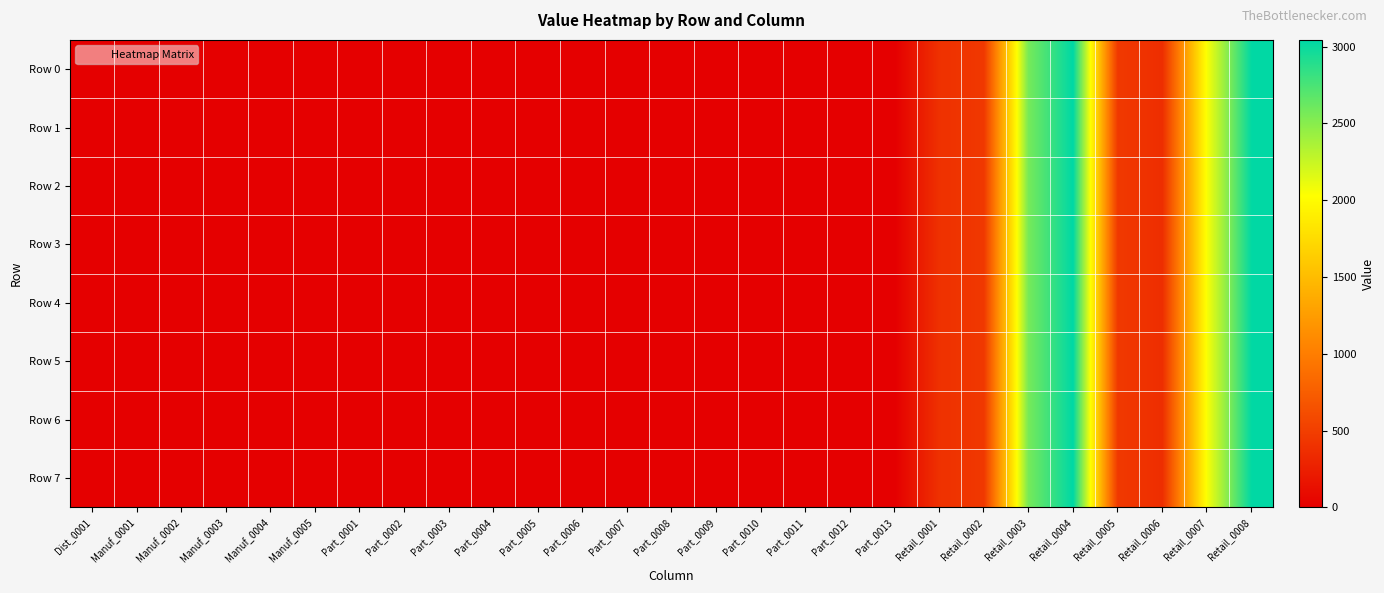

Reading right to left, list all the values displayed in this chart.

Row 0: Retail_0008=3032.3	Retail_0007=2048.4	Retail_0006=367.7	Retail_0005=458.8	Retail_0004=3043.7	Retail_0003=2573.6	Retail_0002=450.3	Retail_0001=395.8	Part_0013=0.0	Part_0012=0.0	Part_0011=0.0	Part_0010=0.0	Part_0009=0.0	Part_0008=0.0	Part_0007=0.0	Part_0006=0.0	Part_0005=0.0	Part_0004=0.0	Part_0003=0.0	Part_0002=0.0	Part_0001=0.0	Manuf_0005=0.0	Manuf_0004=0.0	Manuf_0003=0.0	Manuf_0002=0.0	Manuf_0001=0.0	Dist_0001=0.0
Row 1: Retail_0008=3032.3	Retail_0007=2048.4	Retail_0006=367.7	Retail_0005=458.8	Retail_0004=3043.7	Retail_0003=2573.6	Retail_0002=450.3	Retail_0001=395.8	Part_0013=0.0	Part_0012=0.0	Part_0011=0.0	Part_0010=0.0	Part_0009=0.0	Part_0008=0.0	Part_0007=0.0	Part_0006=0.0	Part_0005=0.0	Part_0004=0.0	Part_0003=0.0	Part_0002=0.0	Part_0001=0.0	Manuf_0005=0.0	Manuf_0004=0.0	Manuf_0003=0.0	Manuf_0002=0.0	Manuf_0001=0.0	Dist_0001=0.0
Row 2: Retail_0008=3032.3	Retail_0007=2048.4	Retail_0006=367.7	Retail_0005=458.8	Retail_0004=3043.7	Retail_0003=2573.6	Retail_0002=450.3	Retail_0001=395.8	Part_0013=0.0	Part_0012=0.0	Part_0011=0.0	Part_0010=0.0	Part_0009=0.0	Part_0008=0.0	Part_0007=0.0	Part_0006=0.0	Part_0005=0.0	Part_0004=0.0	Part_0003=0.0	Part_0002=0.0	Part_0001=0.0	Manuf_0005=0.0	Manuf_0004=0.0	Manuf_0003=0.0	Manuf_0002=0.0	Manuf_0001=0.0	Dist_0001=0.0
Row 3: Retail_0008=3032.3	Retail_0007=2048.4	Retail_0006=367.7	Retail_0005=458.8	Retail_0004=3043.7	Retail_0003=2573.6	Retail_0002=450.3	Retail_0001=395.8	Part_0013=0.0	Part_0012=0.0	Part_0011=0.0	Part_0010=0.0	Part_0009=0.0	Part_0008=0.0	Part_0007=0.0	Part_0006=0.0	Part_0005=0.0	Part_0004=0.0	Part_0003=0.0	Part_0002=0.0	Part_0001=0.0	Manuf_0005=0.0	Manuf_0004=0.0	Manuf_0003=0.0	Manuf_0002=0.0	Manuf_0001=0.0	Dist_0001=0.0
Row 4: Retail_0008=3032.3	Retail_0007=2048.4	Retail_0006=367.7	Retail_0005=458.8	Retail_0004=3043.7	Retail_0003=2573.6	Retail_0002=450.3	Retail_0001=395.8	Part_0013=0.0	Part_0012=0.0	Part_0011=0.0	Part_0010=0.0	Part_0009=0.0	Part_0008=0.0	Part_0007=0.0	Part_0006=0.0	Part_0005=0.0	Part_0004=0.0	Part_0003=0.0	Part_0002=0.0	Part_0001=0.0	Manuf_0005=0.0	Manuf_0004=0.0	Manuf_0003=0.0	Manuf_0002=0.0	Manuf_0001=0.0	Dist_0001=0.0
Row 5: Retail_0008=3032.3	Retail_0007=2048.4	Retail_0006=367.7	Retail_0005=458.8	Retail_0004=3043.7	Retail_0003=2573.6	Retail_0002=450.3	Retail_0001=395.8	Part_0013=0.0	Part_0012=0.0	Part_0011=0.0	Part_0010=0.0	Part_0009=0.0	Part_0008=0.0	Part_0007=0.0	Part_0006=0.0	Part_0005=0.0	Part_0004=0.0	Part_0003=0.0	Part_0002=0.0	Part_0001=0.0	Manuf_0005=0.0	Manuf_0004=0.0	Manuf_0003=0.0	Manuf_0002=0.0	Manuf_0001=0.0	Dist_0001=0.0
Row 6: Retail_0008=3032.3	Retail_0007=2048.4	Retail_0006=367.7	Retail_0005=458.8	Retail_0004=3043.7	Retail_0003=2573.6	Retail_0002=450.3	Retail_0001=395.8	Part_0013=0.0	Part_0012=0.0	Part_0011=0.0	Part_0010=0.0	Part_0009=0.0	Part_0008=0.0	Part_0007=0.0	Part_0006=0.0	Part_0005=0.0	Part_0004=0.0	Part_0003=0.0	Part_0002=0.0	Part_0001=0.0	Manuf_0005=0.0	Manuf_0004=0.0	Manuf_0003=0.0	Manuf_0002=0.0	Manuf_0001=0.0	Dist_0001=0.0
Row 7: Retail_0008=3032.3	Retail_0007=2048.4	Retail_0006=367.7	Retail_0005=458.8	Retail_0004=3043.7	Retail_0003=2573.6	Retail_0002=450.3	Retail_0001=395.8	Part_0013=0.0	Part_0012=0.0	Part_0011=0.0	Part_0010=0.0	Part_0009=0.0	Part_0008=0.0	Part_0007=0.0	Part_0006=0.0	Part_0005=0.0	Part_0004=0.0	Part_0003=0.0	Part_0002=0.0	Part_0001=0.0	Manuf_0005=0.0	Manuf_0004=0.0	Manuf_0003=0.0	Manuf_0002=0.0	Manuf_0001=0.0	Dist_0001=0.0